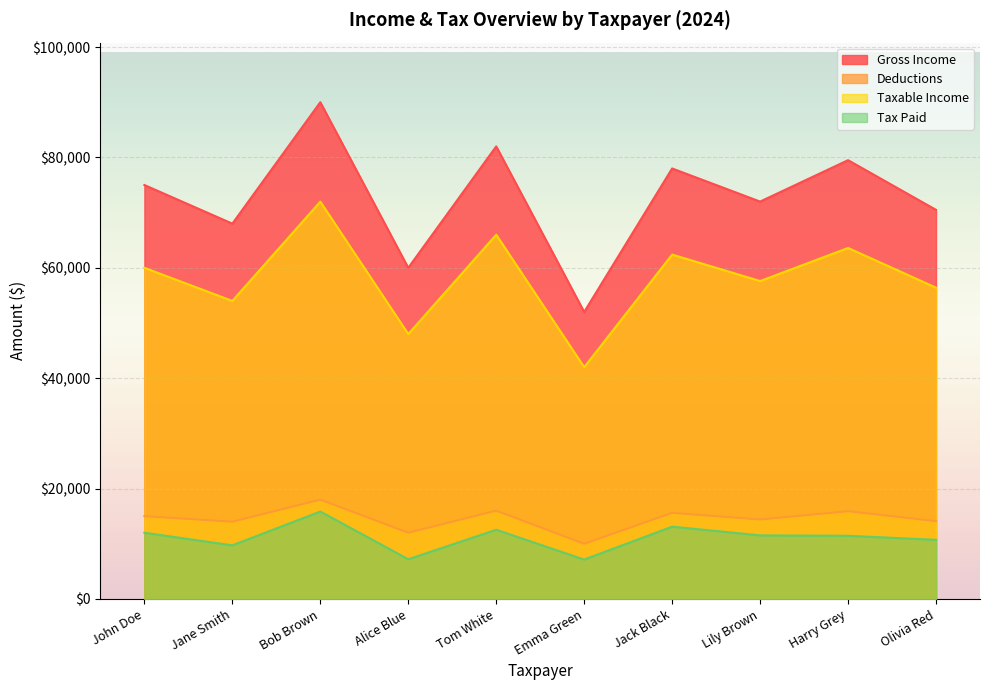

True or false: Deductions has more than 0 interior local peaks.

True